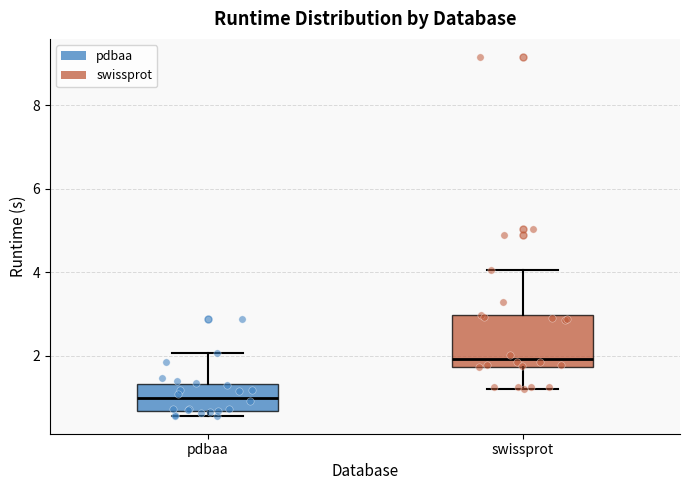

Reading left to right, transcribe this box plot: for each box, give where its median line is, the range the box spans, and where its two whiskers end, as read against the y-axis. The values are not printed on the chart, so give them approximately, as read against the axis.

pdbaa: median 1.0, box 0.6 to 1.4, whiskers 0.6 (just below the box's lower edge) to 2.0
swissprot: median 2.0, box 1.8 to 3.0, whiskers 1.2 to 4.0